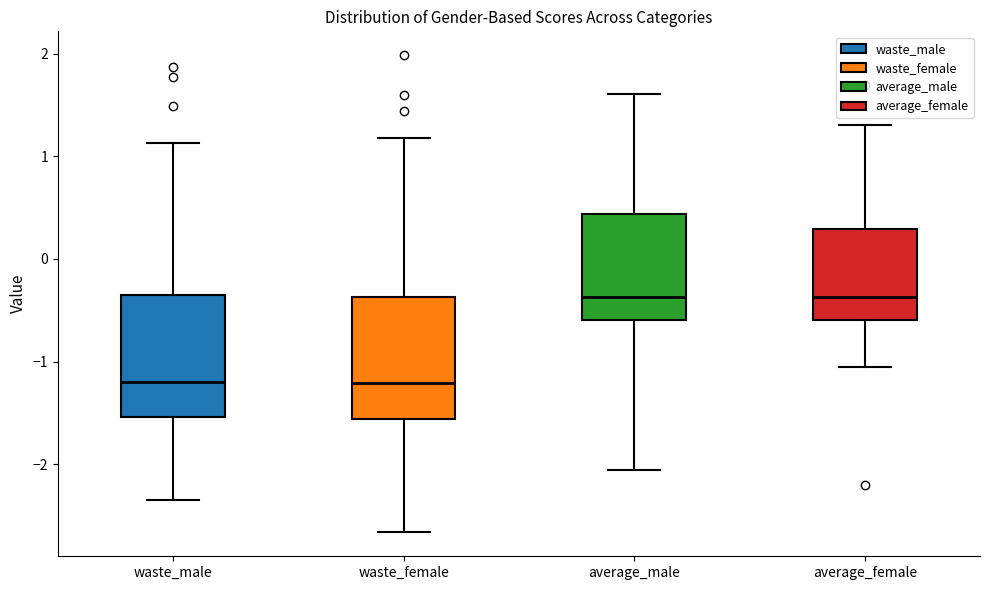

Where is the lower edge of the box for waste_female on the y-axis? The values are not printed on the chart, so give them approximately, as read against the axis.

-1.6